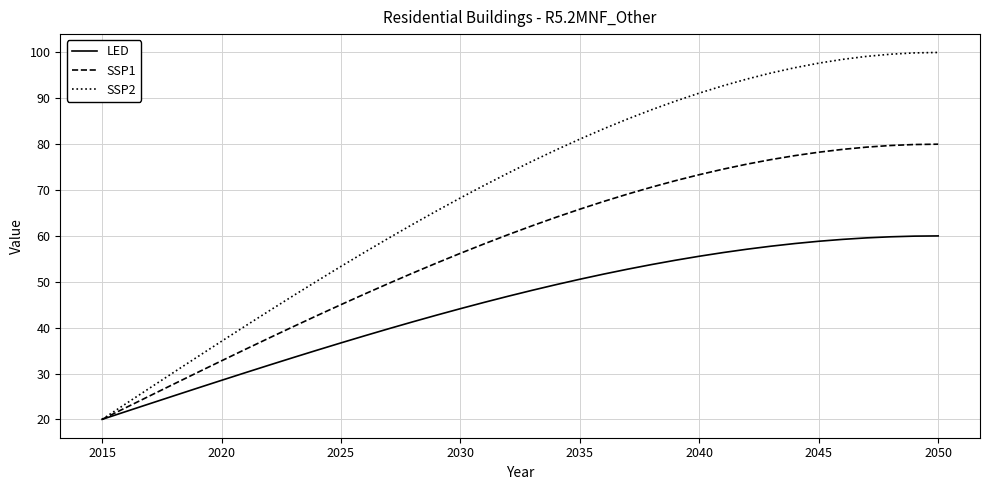

What are all the series names shown in the legend?

LED, SSP1, SSP2